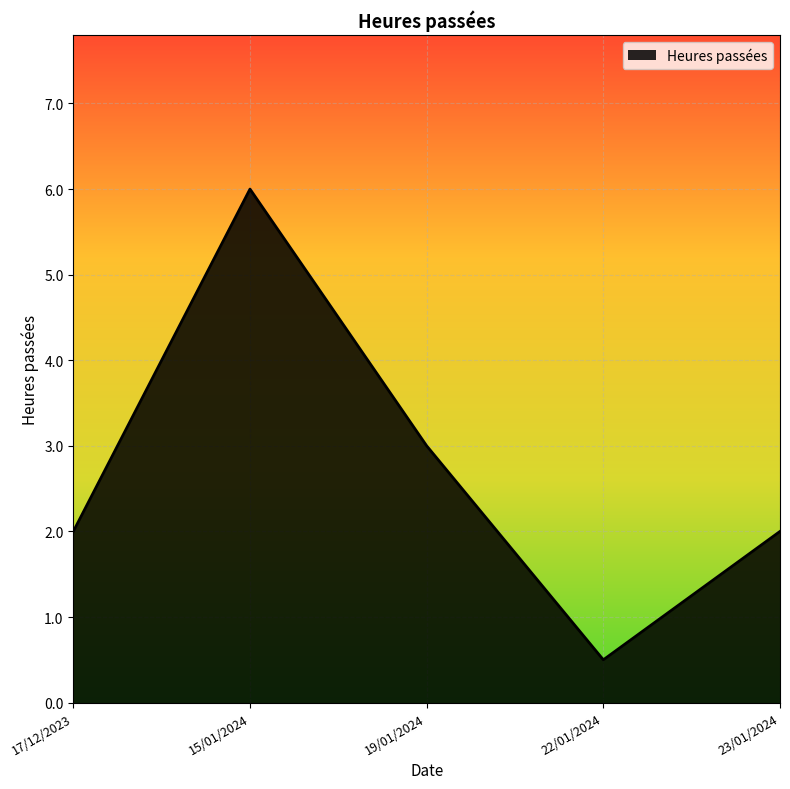

What is the ratio of the value at 22/01/2024 to the value at 19/01/2024?

0.2